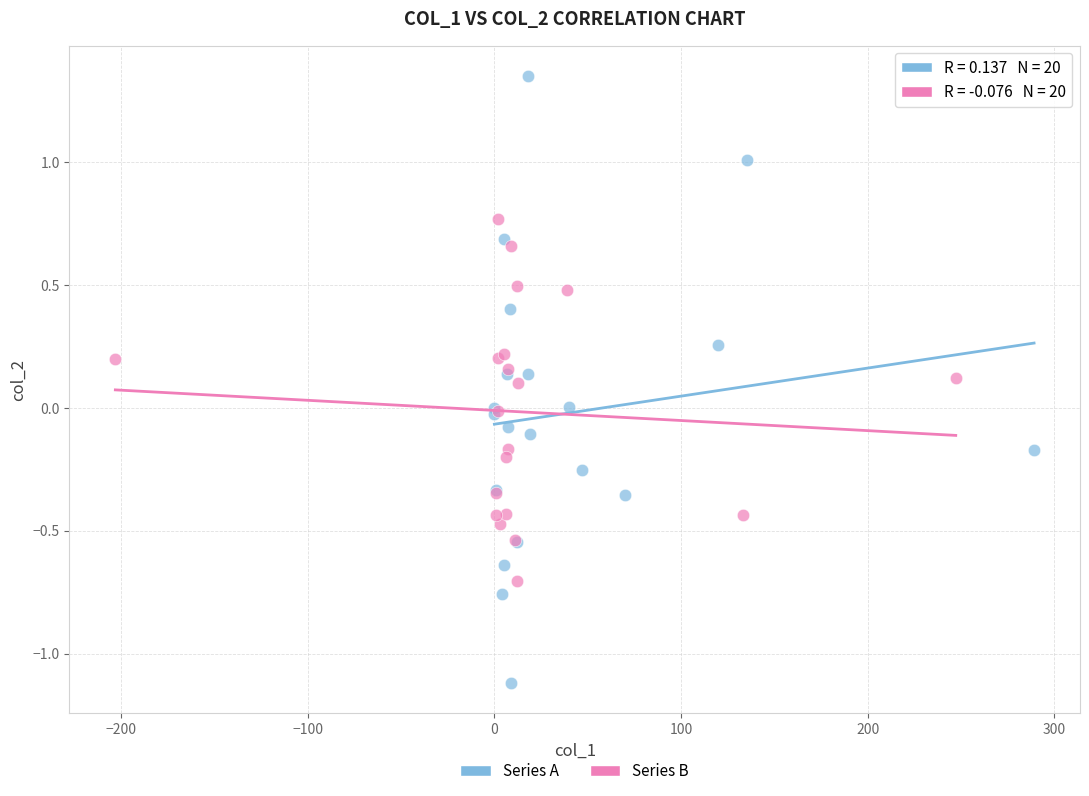

What are all the series names shown in the legend?

Series A, Series B